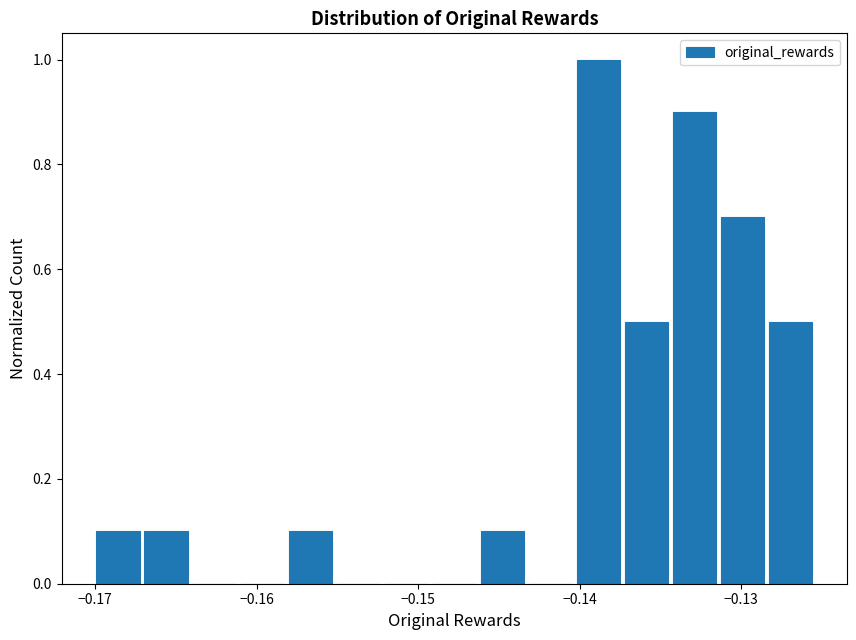

Around what value on the x-axis is the tallest bar? Give the approximate position of its centre, as read against the axis.

-0.139